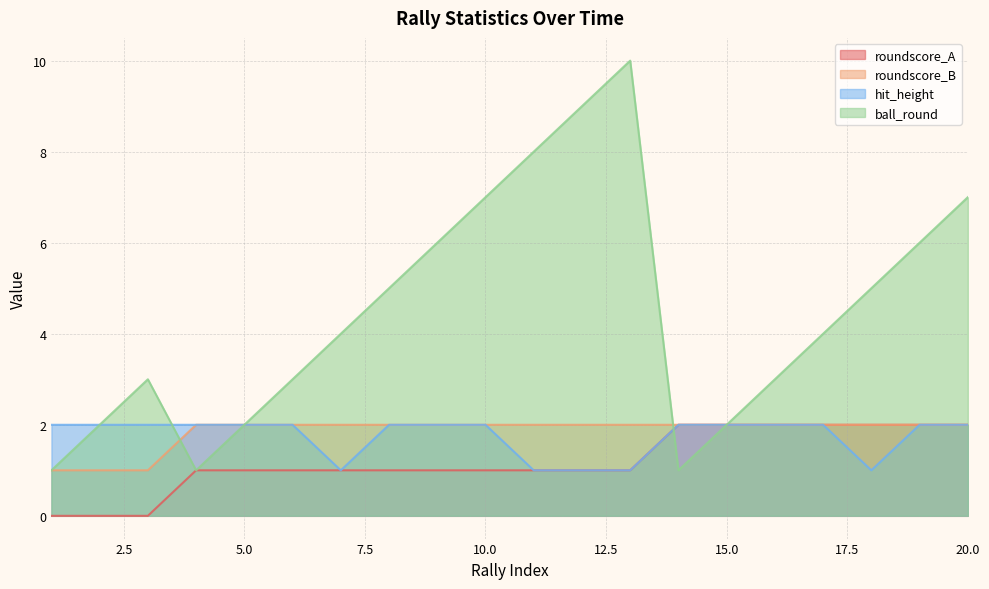

The roundscore_B series shows 1 at 2. True or false?

True